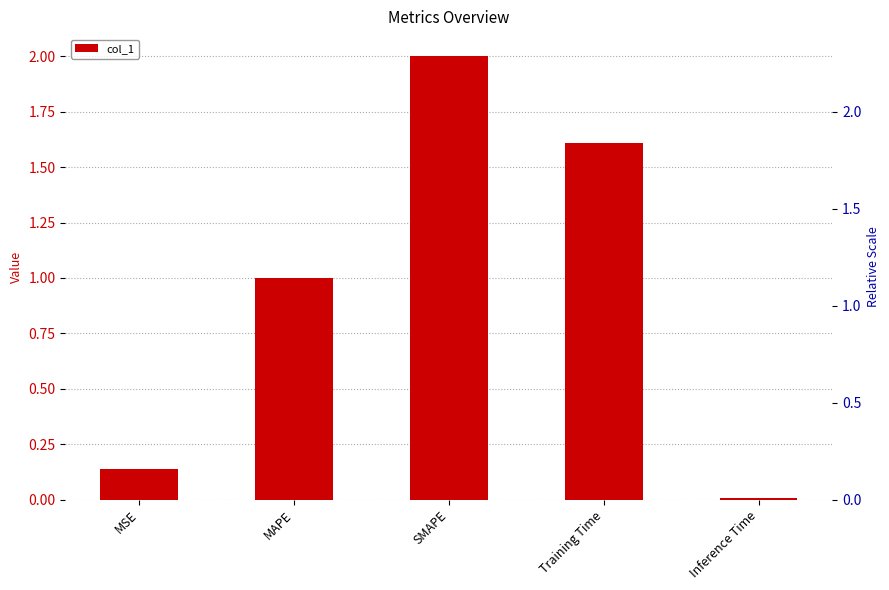

What is the label of the 2nd bar from the right?

Training Time